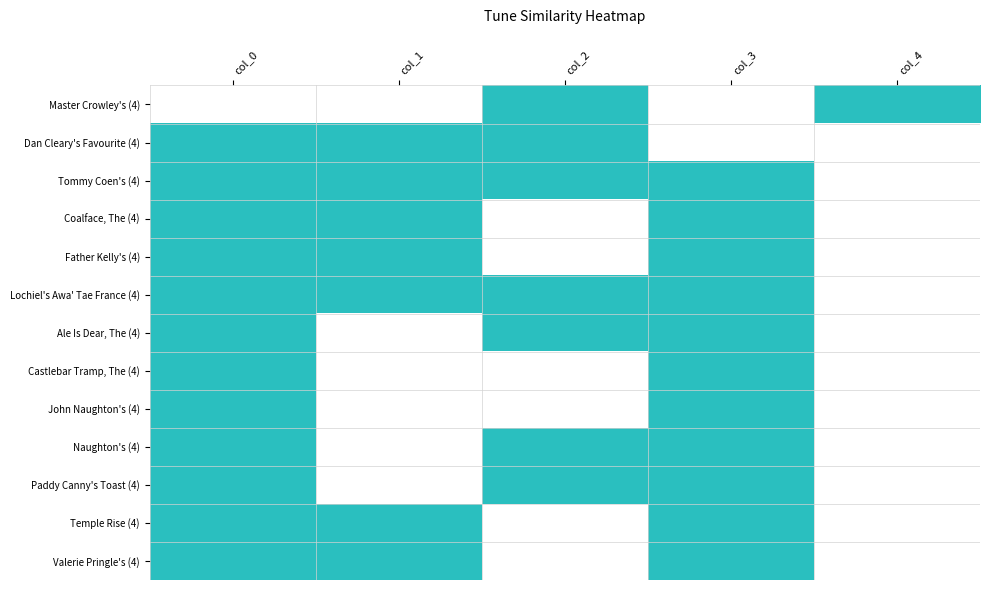

Count the number of data series in this chart.

13